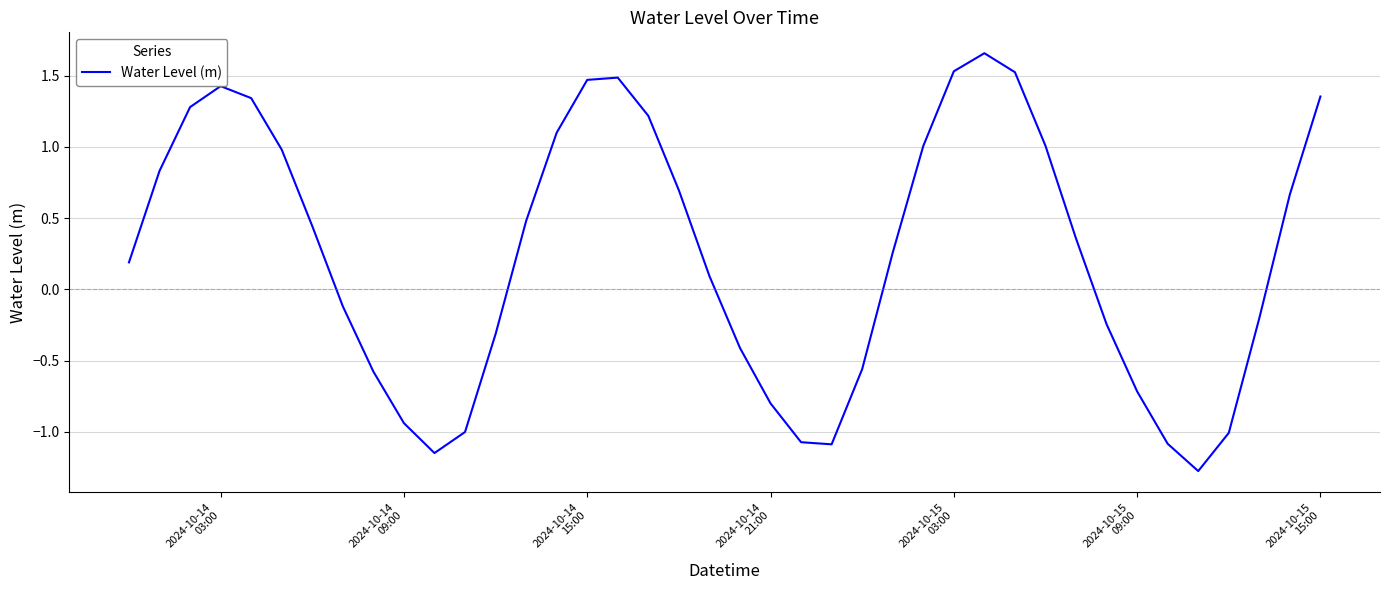

What is the difference between the maximum and minimum values?

2.9